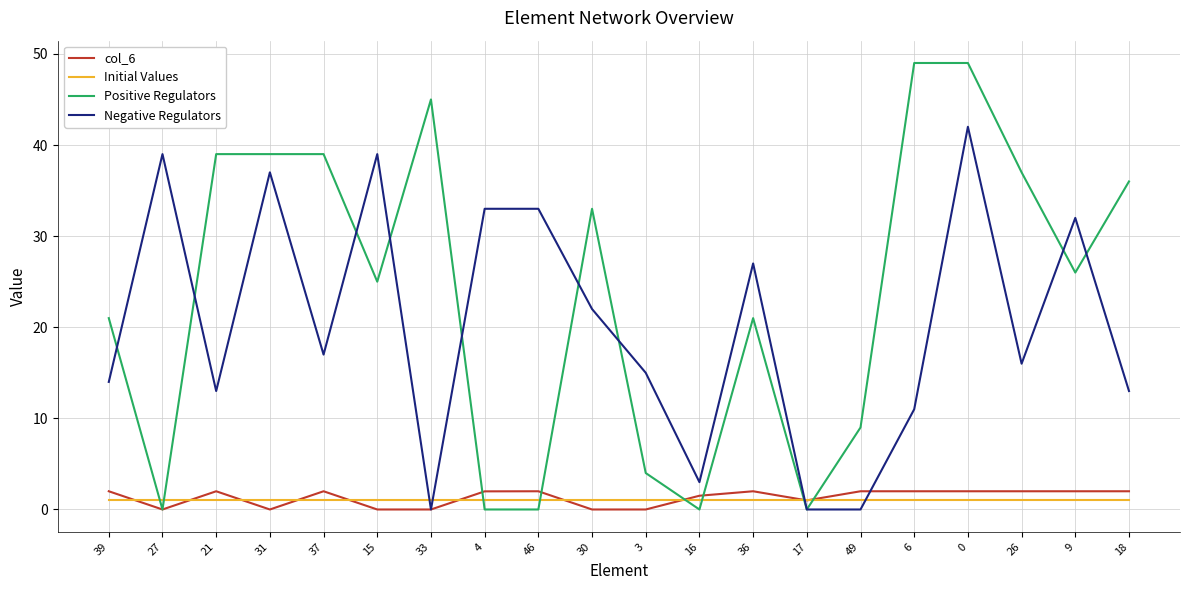

How many intersections are there between Negative Regulators and Initial Values?

4